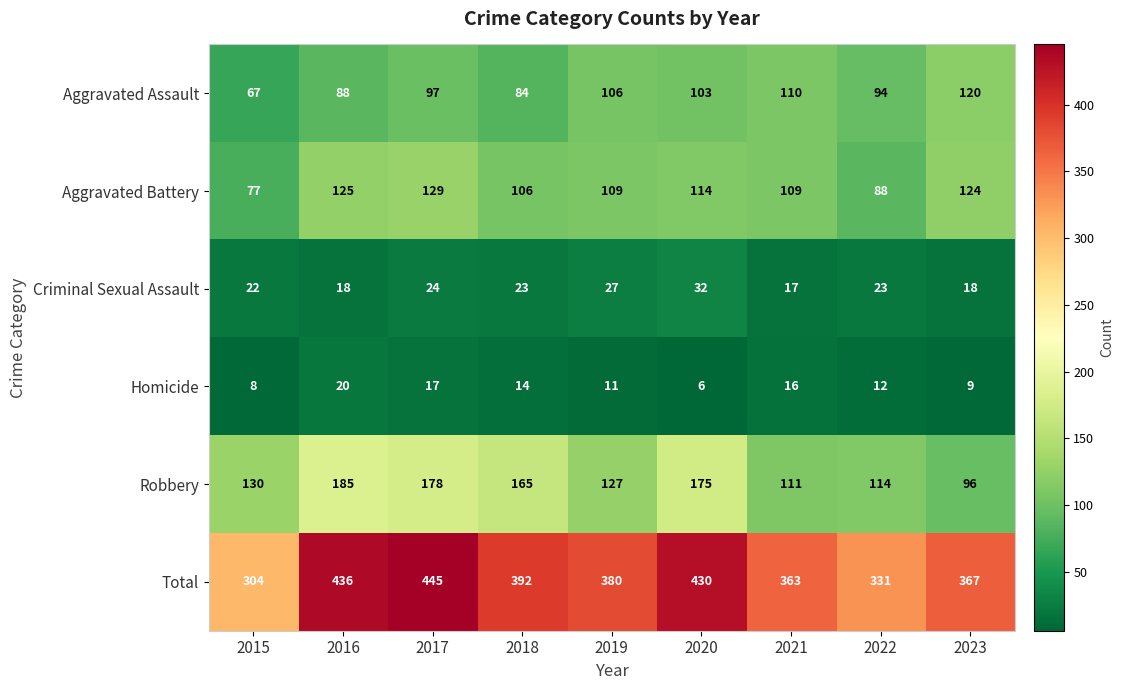

What is the difference between the Robbery values at 2017 and 2020?

3